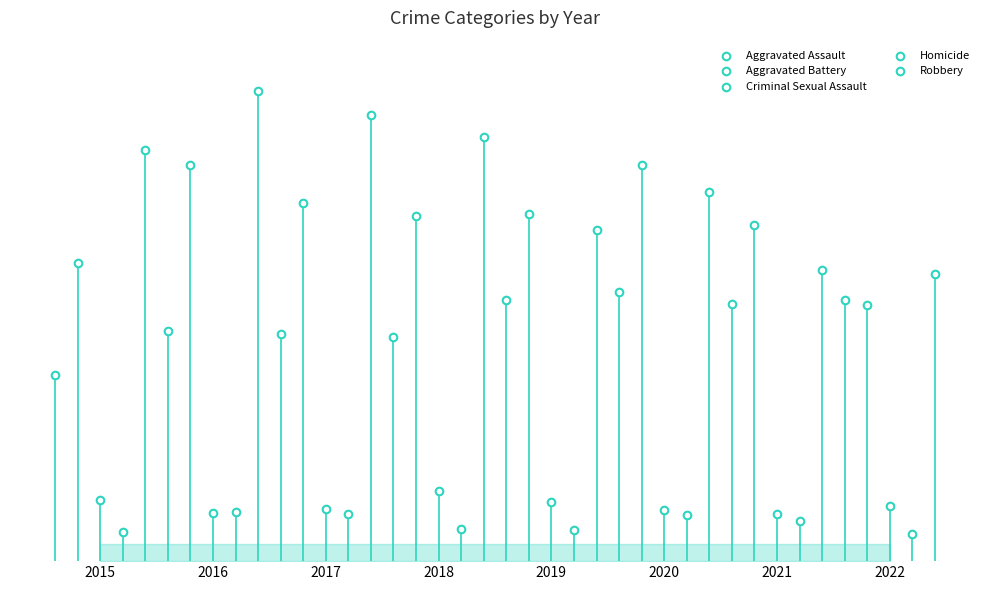

What are all the series names shown in the legend?

Aggravated Assault, Aggravated Battery, Criminal Sexual Assault, Homicide, Robbery